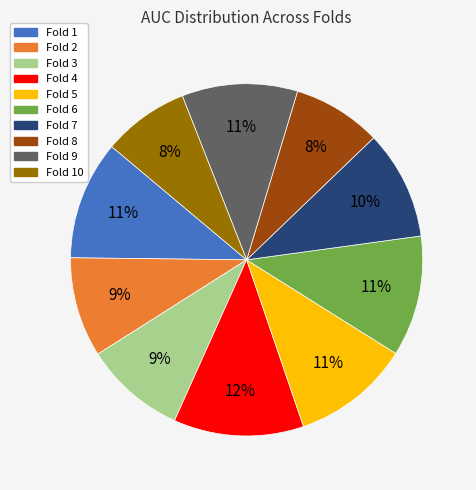

Is there a majority slice in this chart?

No